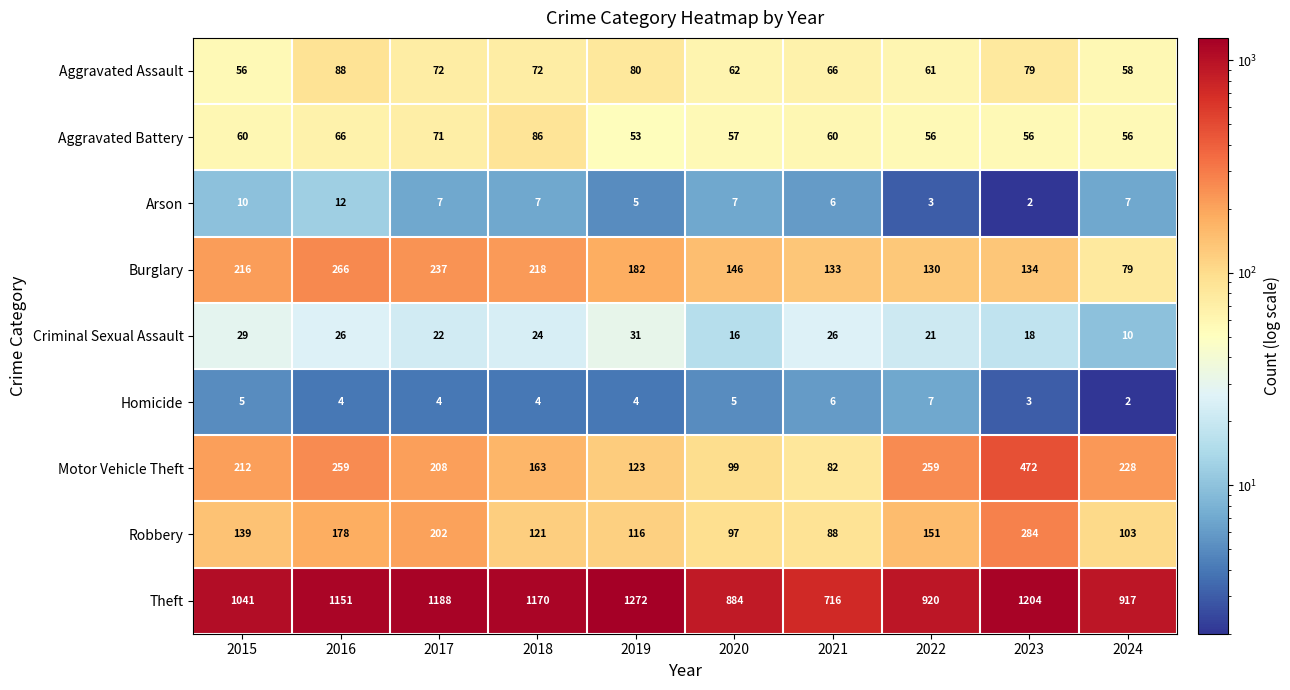

Which series has the largest total across all categories?

Theft